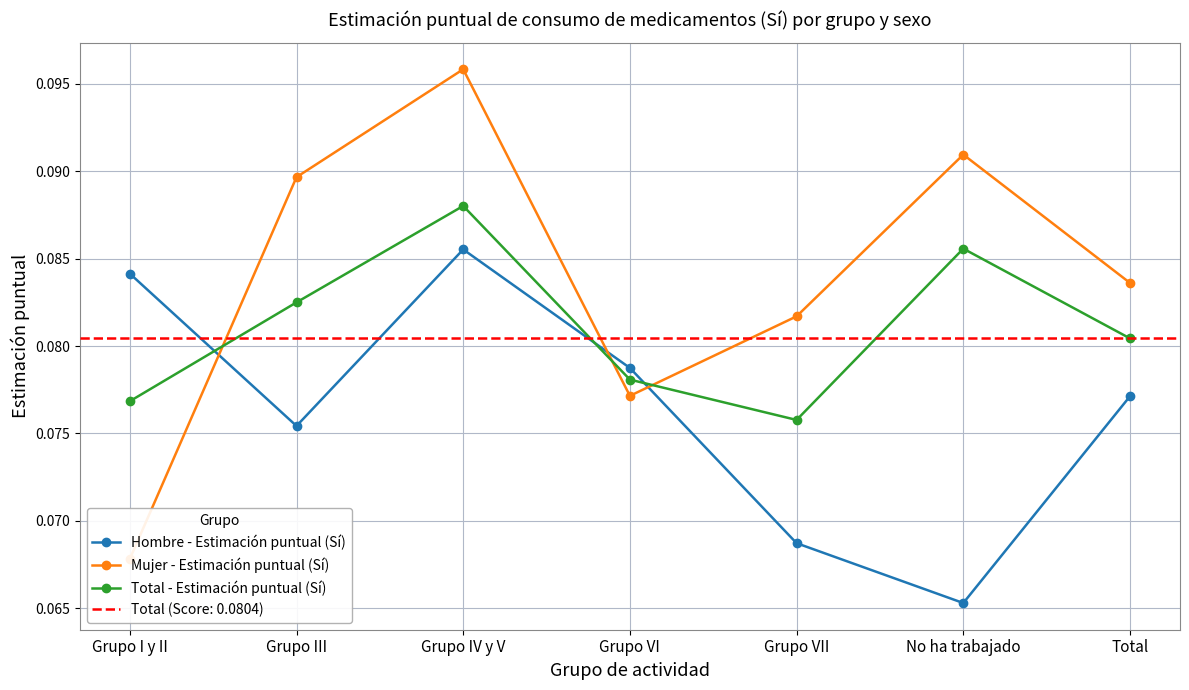

What is the sum of all Mujer - Estimación puntual (Sí) values?

0.6